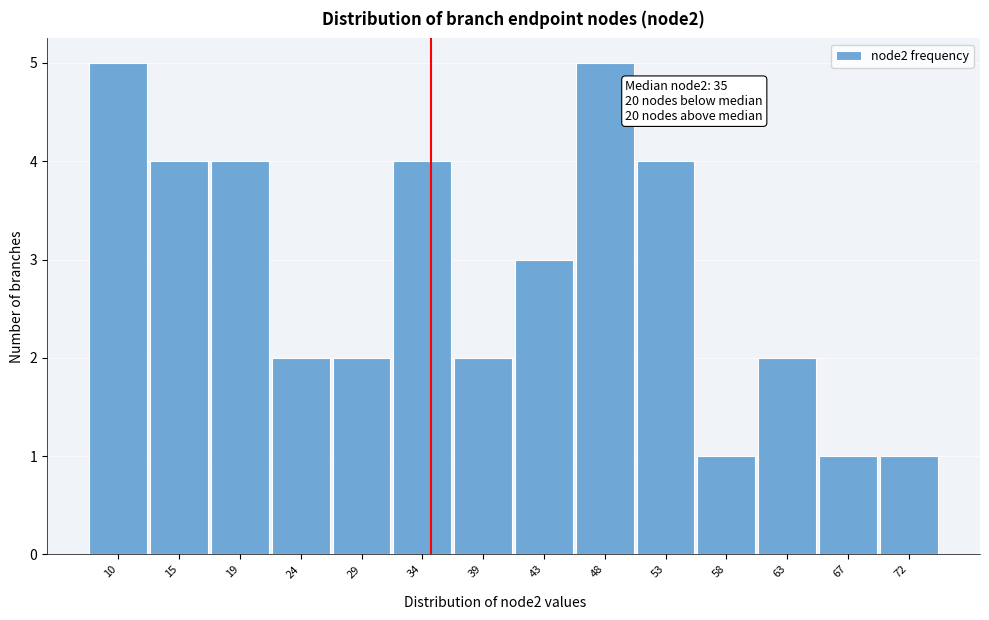

Reading left to right, what are all the values shown in this chart?

5	4	4	2	2	4	2	3	5	4	1	2	1	1